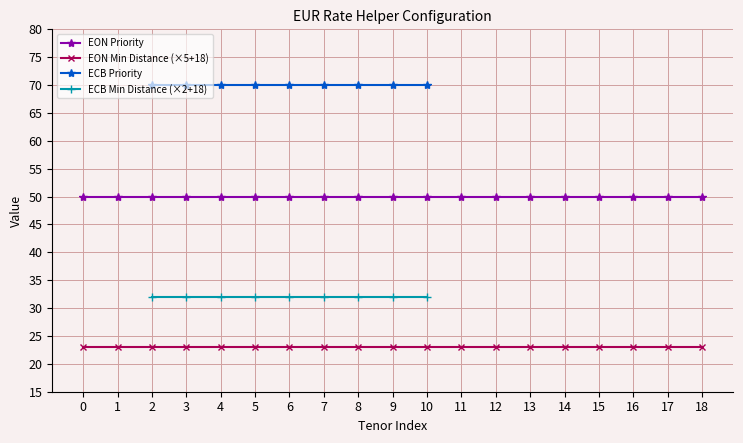

What is the value of the EON Min Distance (×5+18) point at the 19th from the left?

23